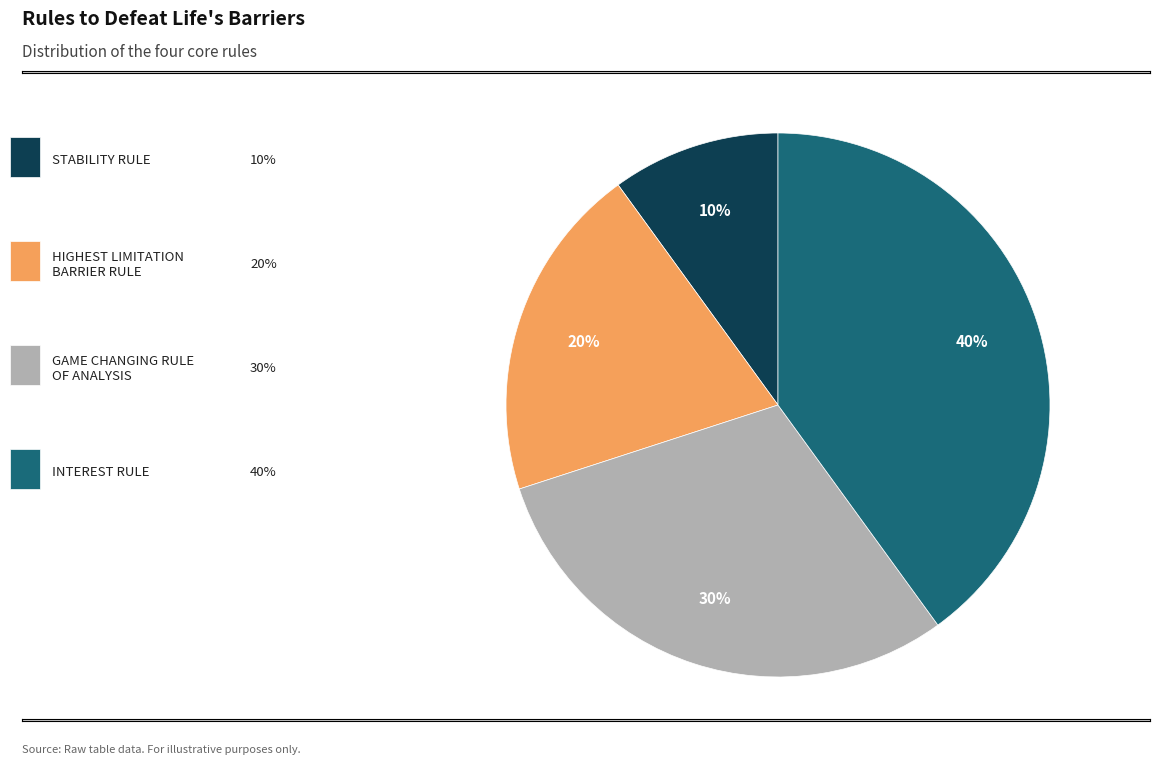

To the nearest percent, what is the average slice percentage?

25%